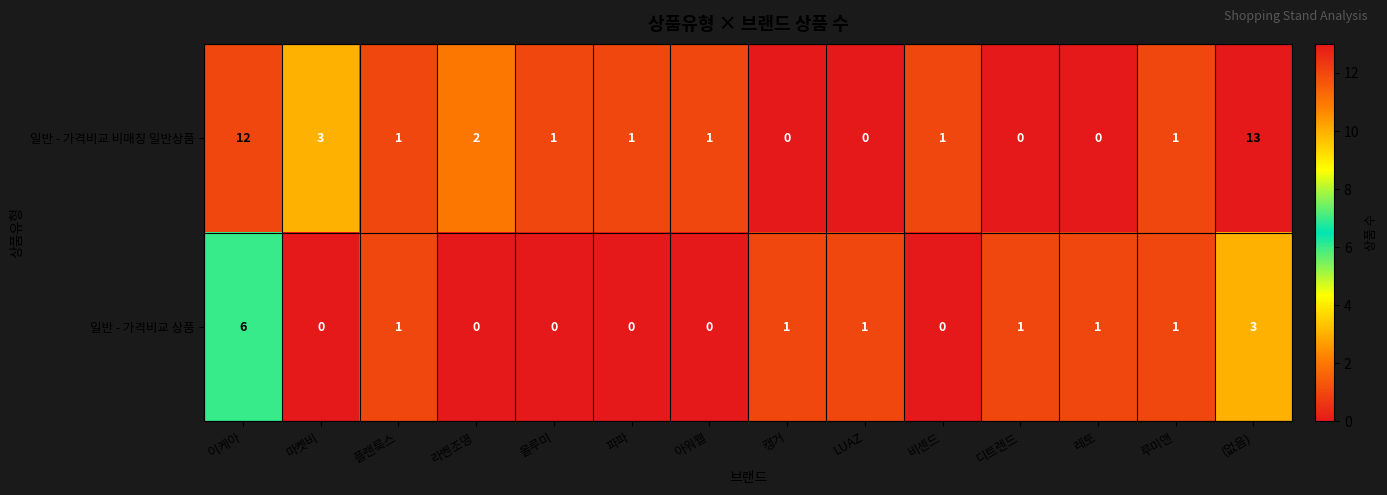

The value of 일반 - 가격비교 비매칭 일반상품 at 이케아 is 12. True or false?

True